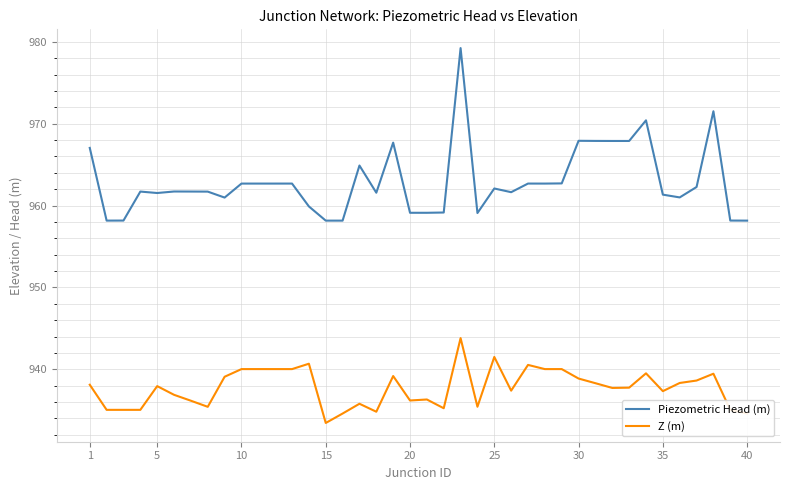

True or false: Piezometric Head (m) and Z (m) cross at least once.

False